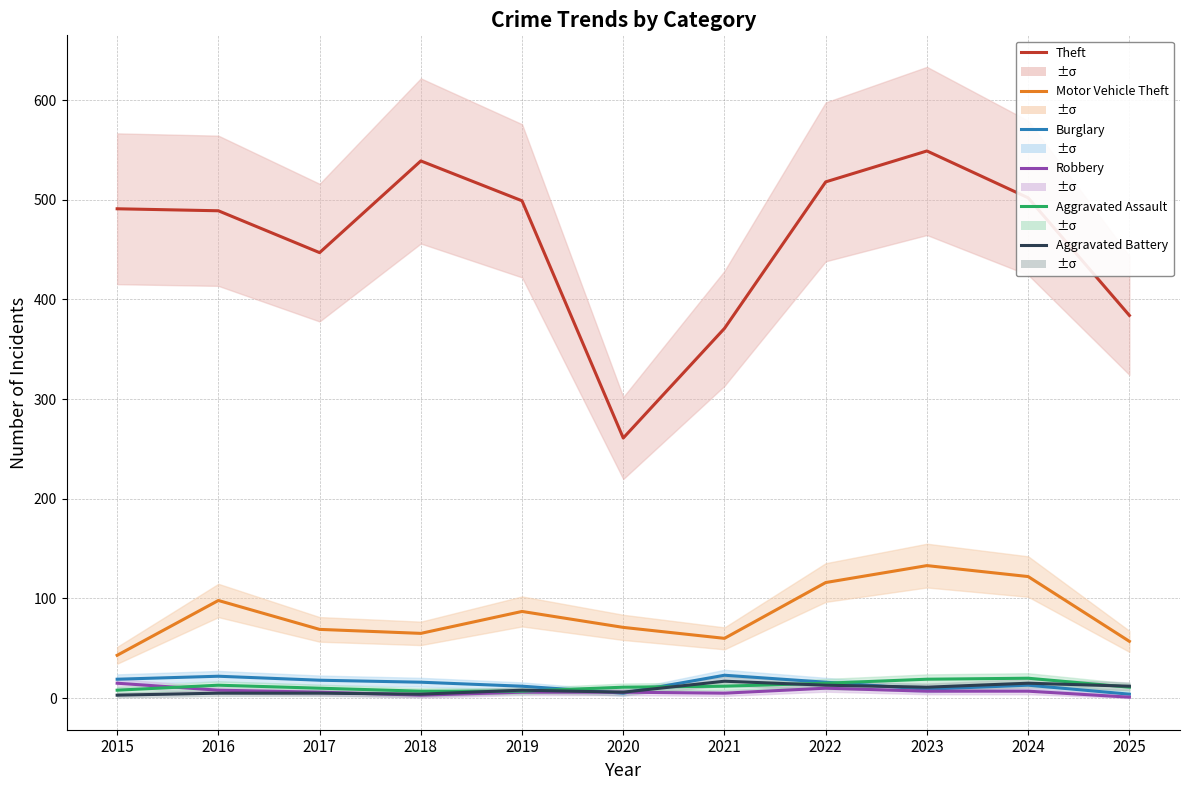

Where does the Burglary series first go above 16?

2015